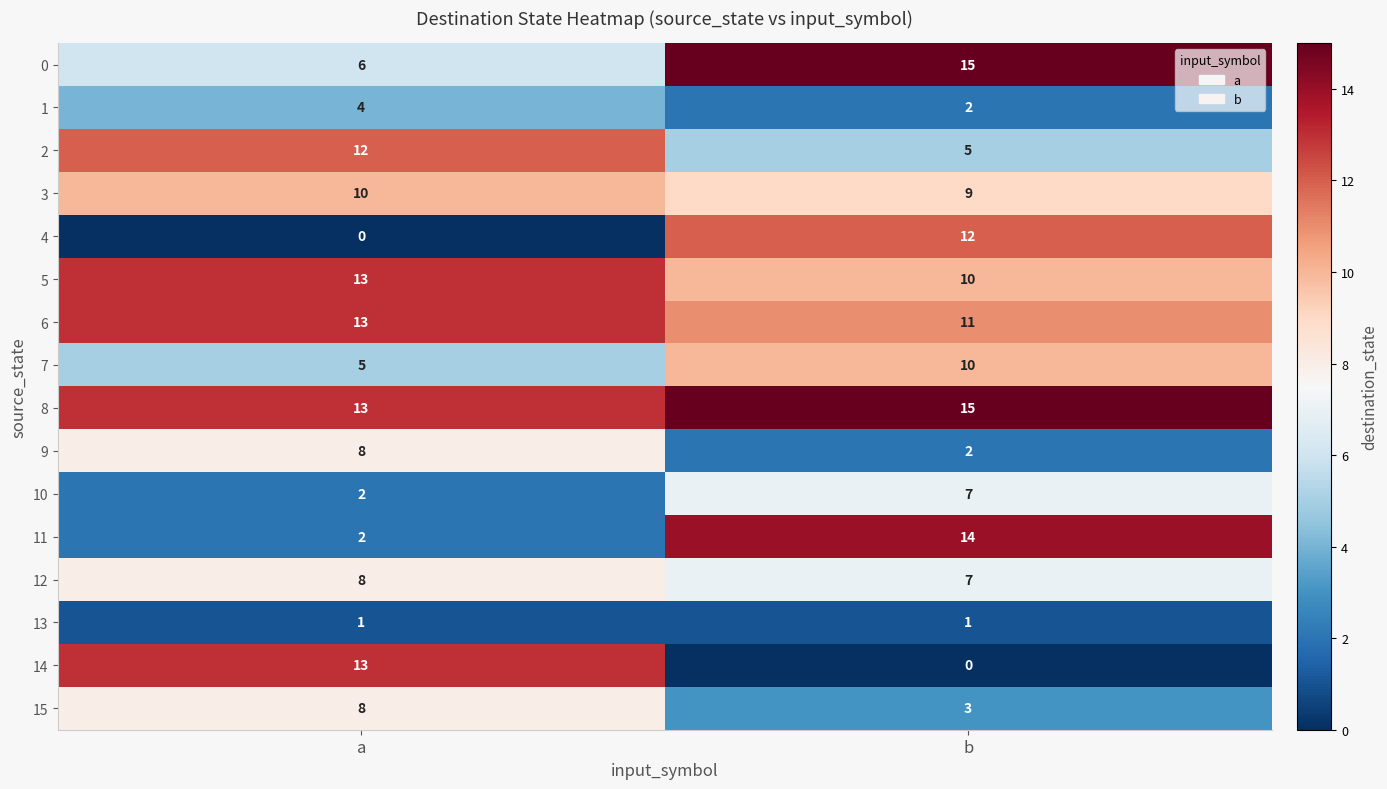

Is the value of 3 at a greater than the value of 0 at a?

Yes